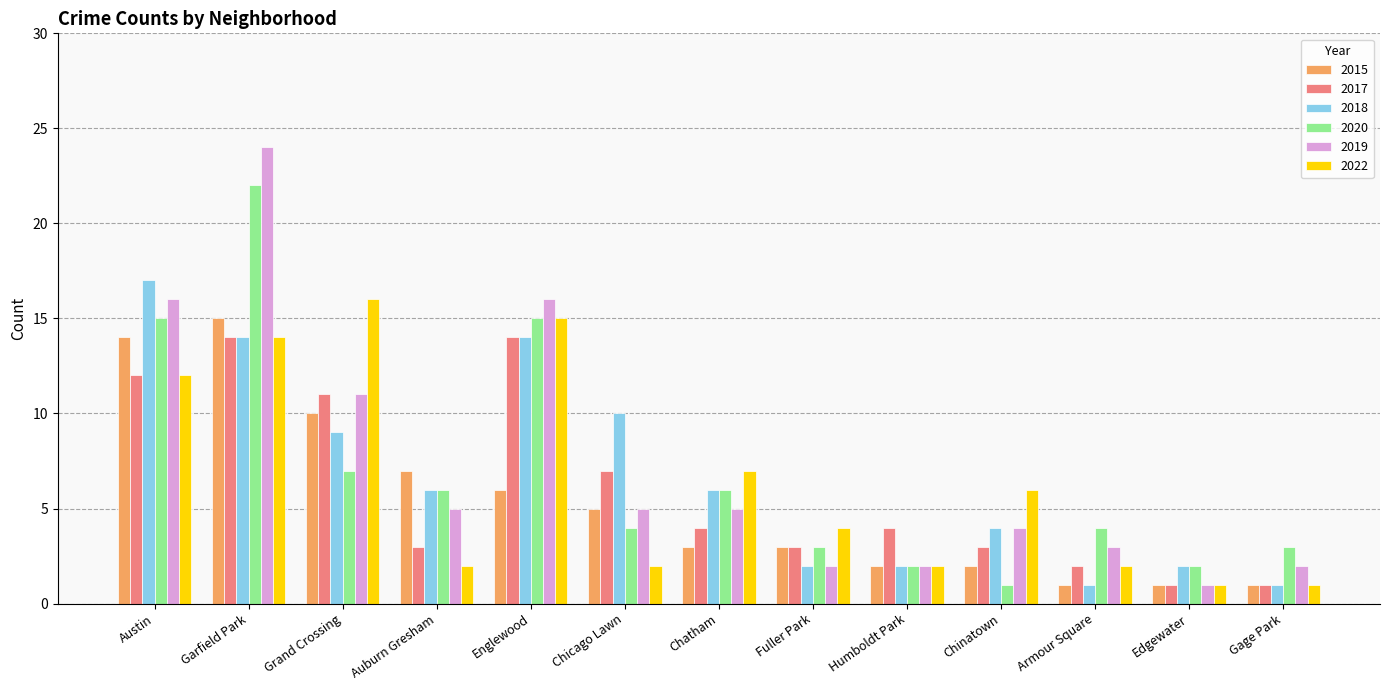

Count the number of categories in the chart.

13